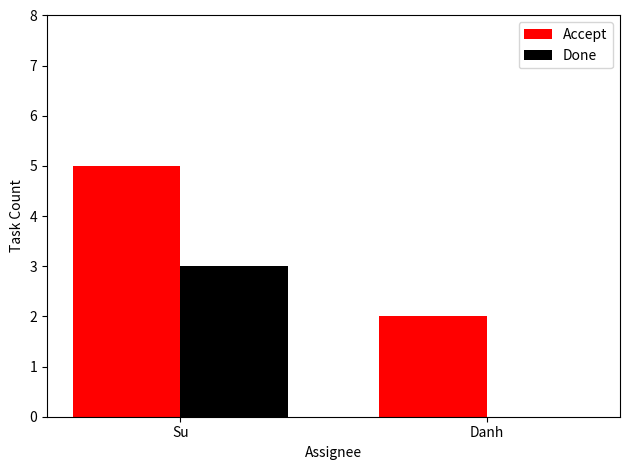

The Accept series shows 4 at Danh. True or false?

False